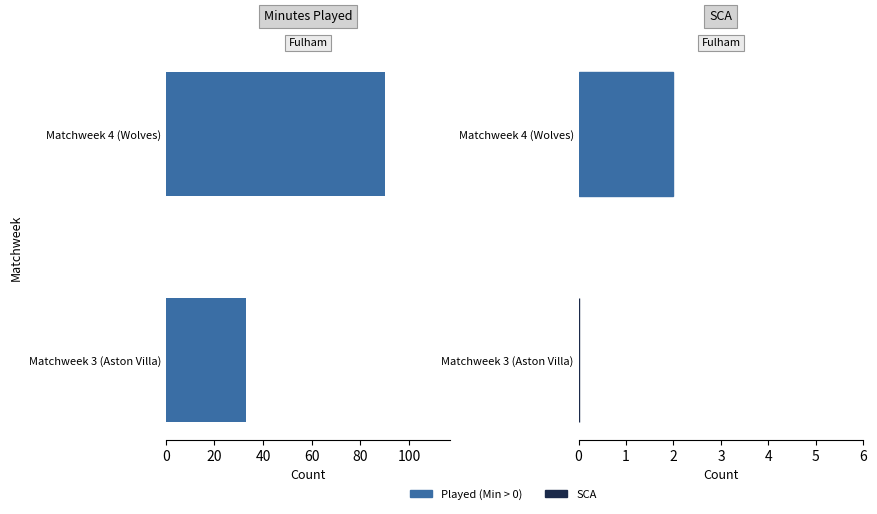

What is the difference between the maximum and minimum values in the SCA series?

2